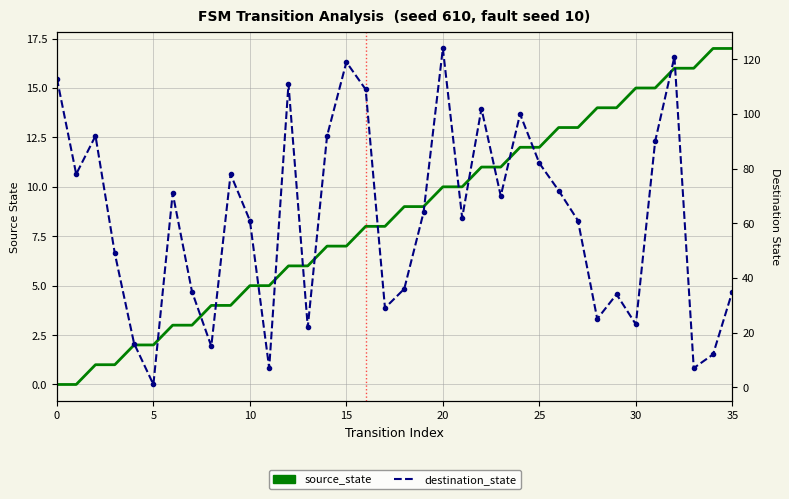

True or false: source_state and destination_state cross at least once.

True